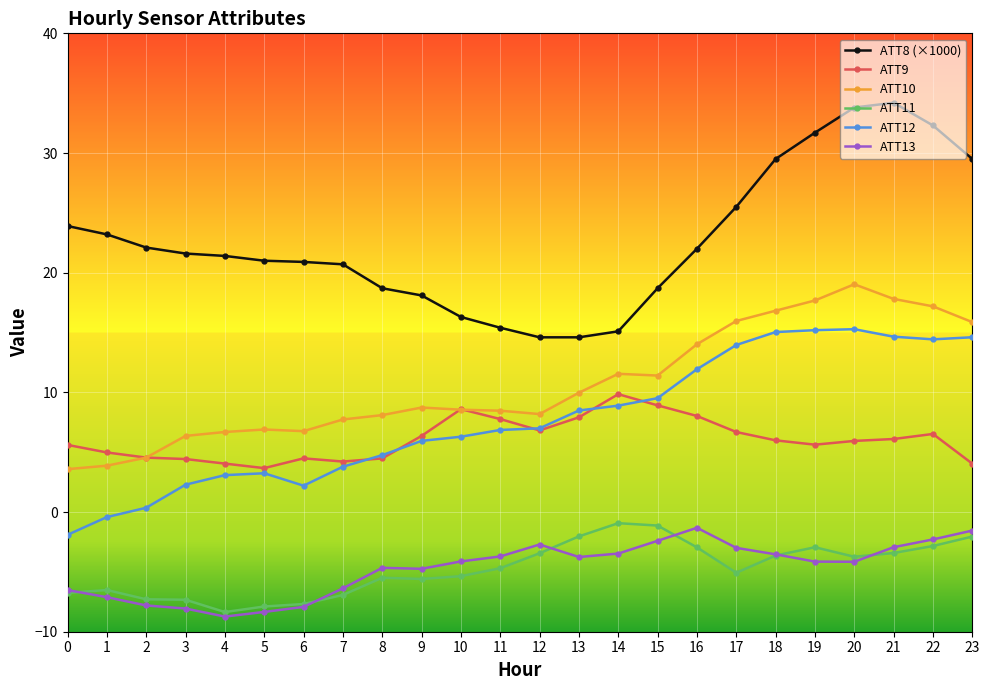

What is the maximum value shown in the chart?

34.2